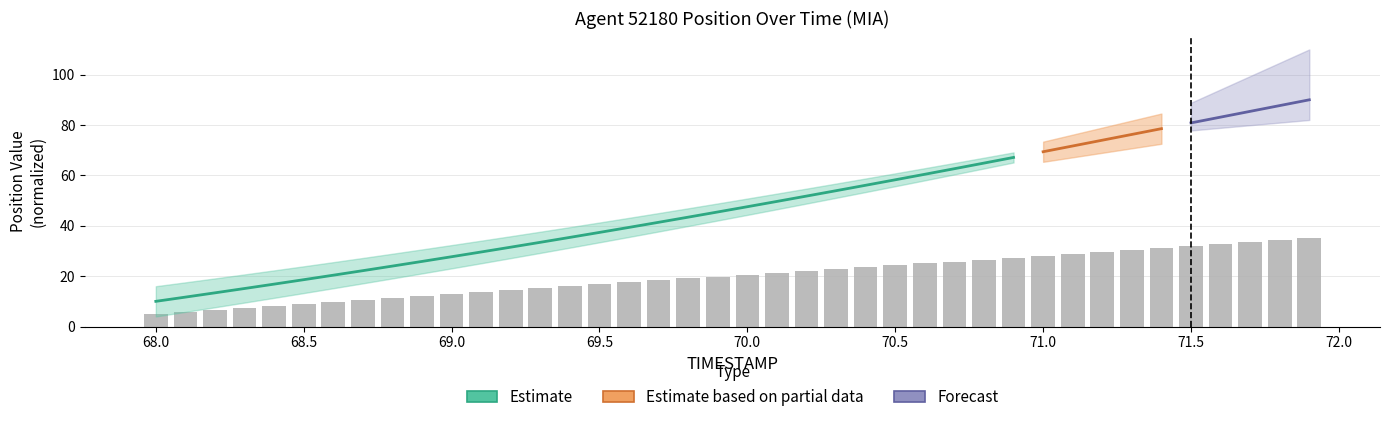

What is the smallest value displayed?

5.0